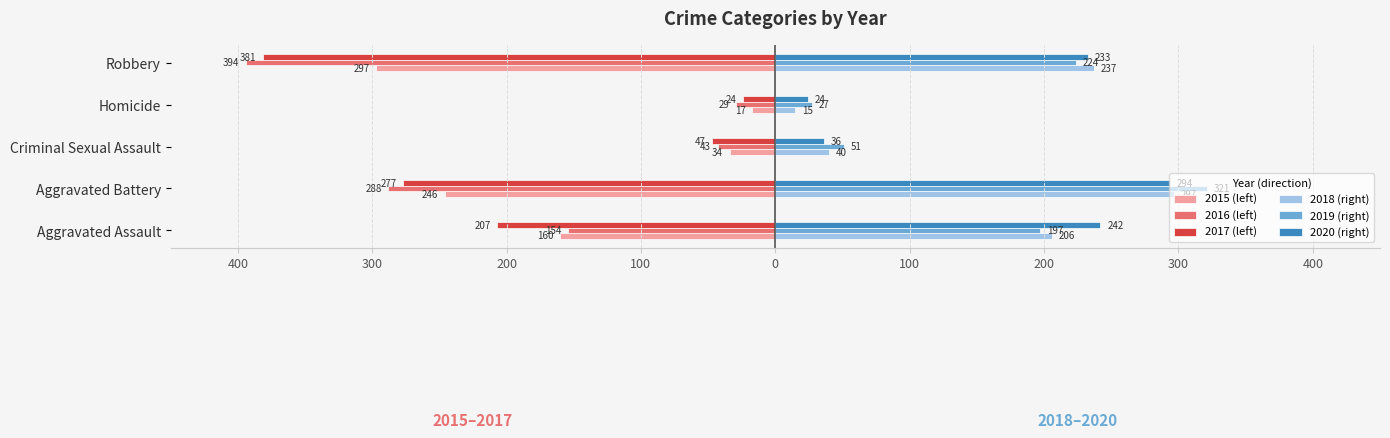

What are all the series names shown in the legend?

2015 (left), 2016 (left), 2017 (left), 2018 (right), 2019 (right), 2020 (right)